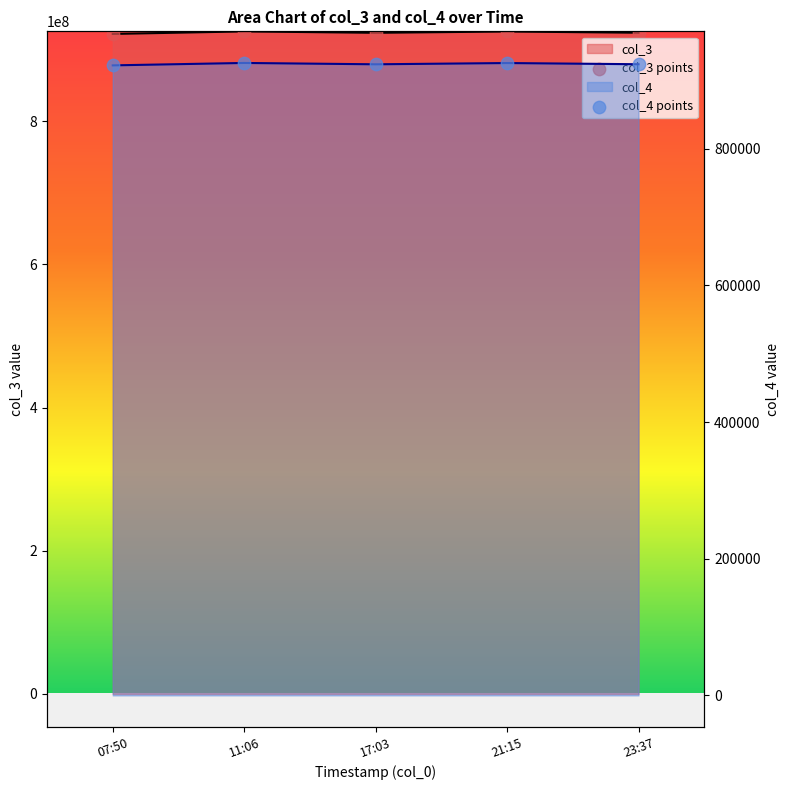

At which category is the sum across all series the highest?

11:06